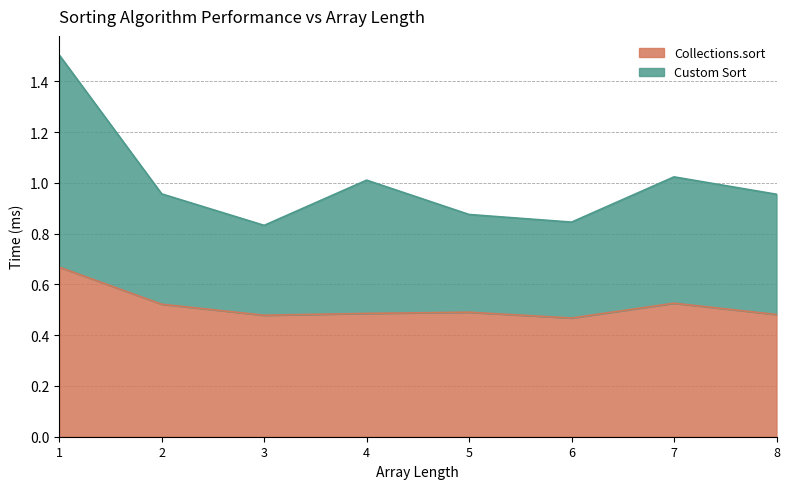

Does the chart have visible grid lines?

Yes